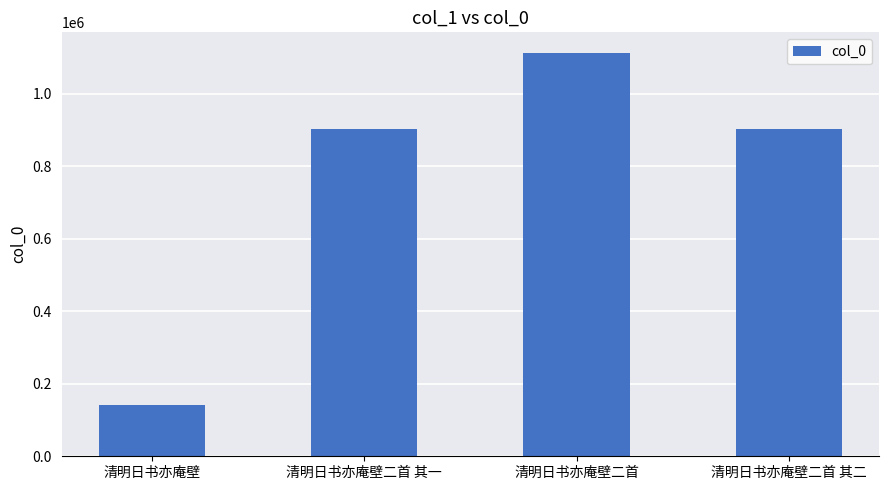

What is the smallest value displayed?

141131